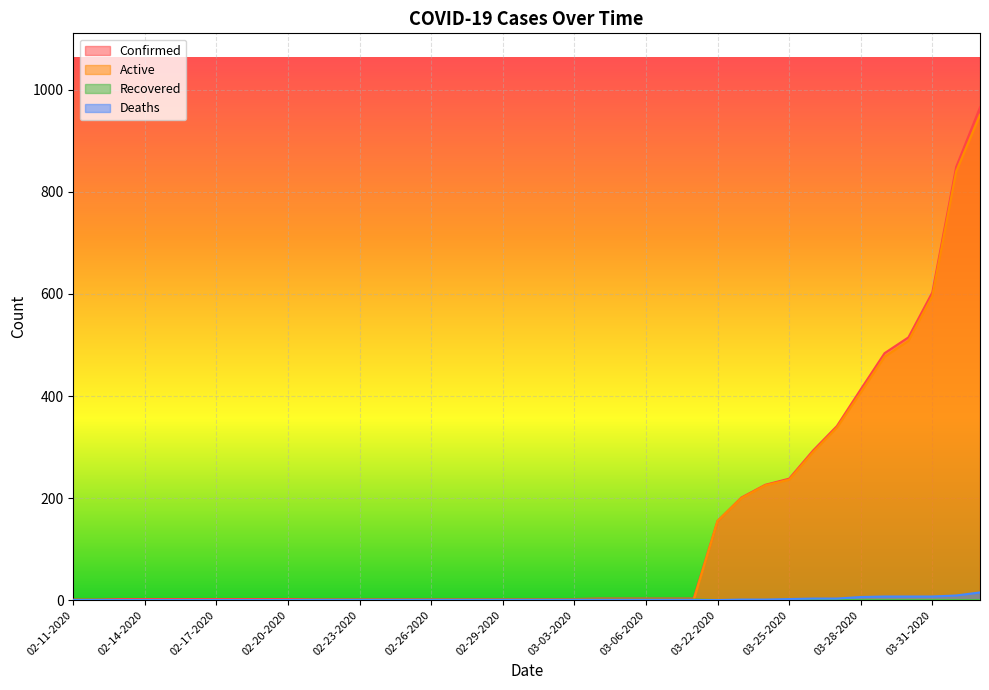

Between 02-22-2020 and 02-25-2020, which series saw the biggest shift?

Confirmed